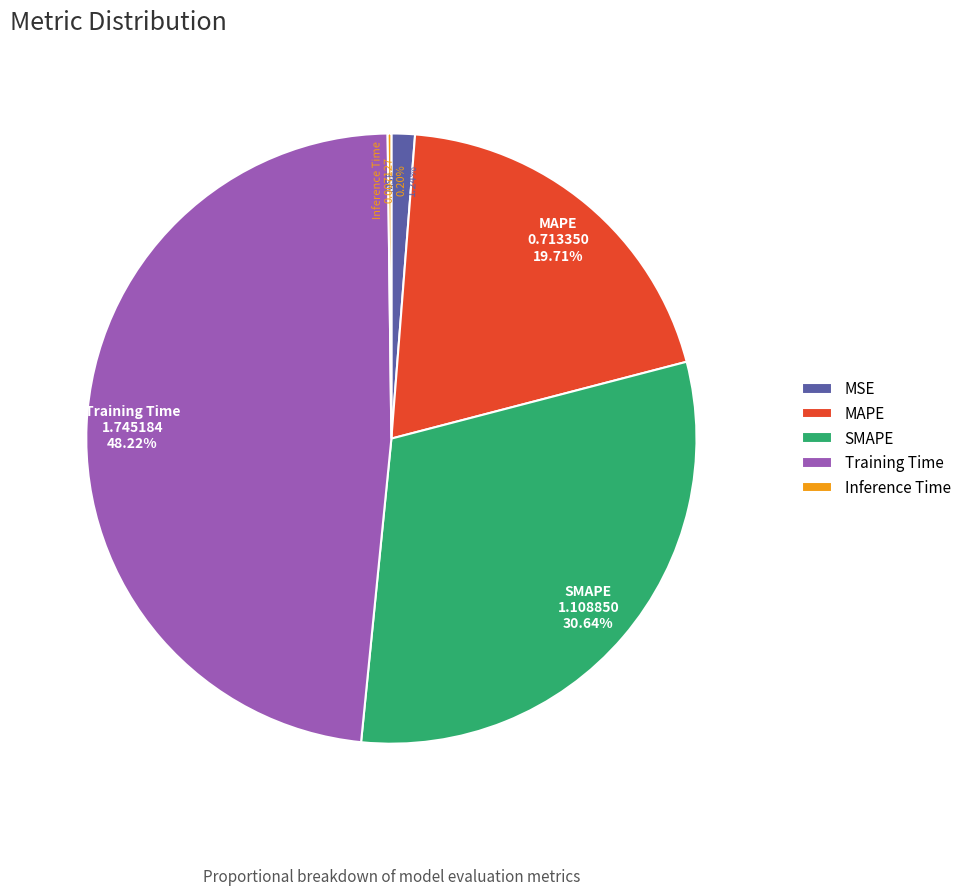

To the nearest percent, what is the average slice percentage?

20%